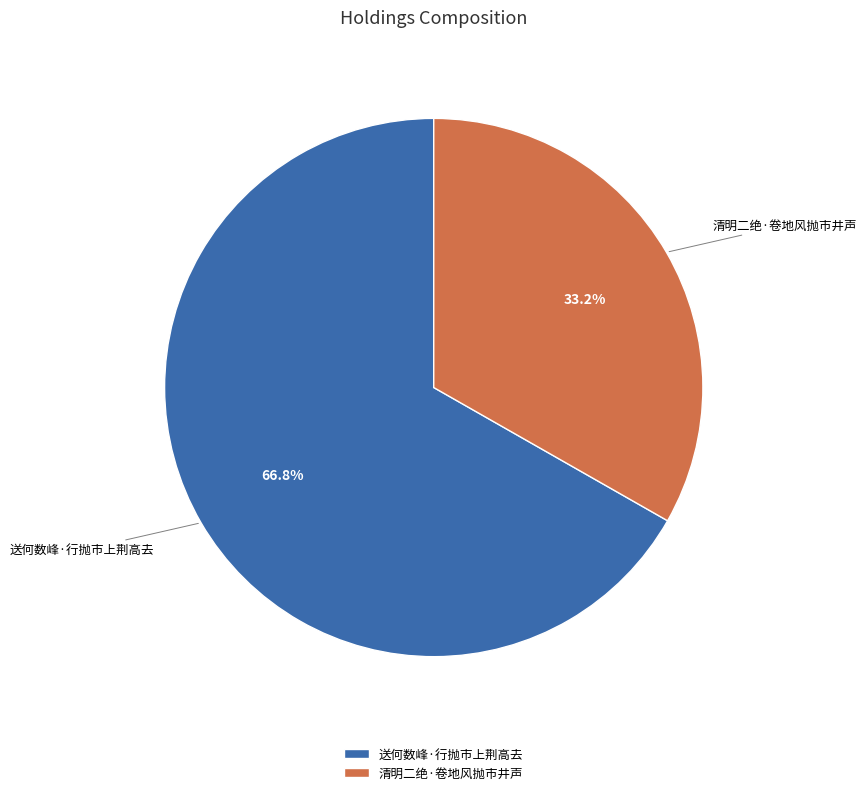

To the nearest percent, what is the combined percentage of 清明二绝·卷地风抛市井声 and 送何数峰·行抛市上荆高去?

100%